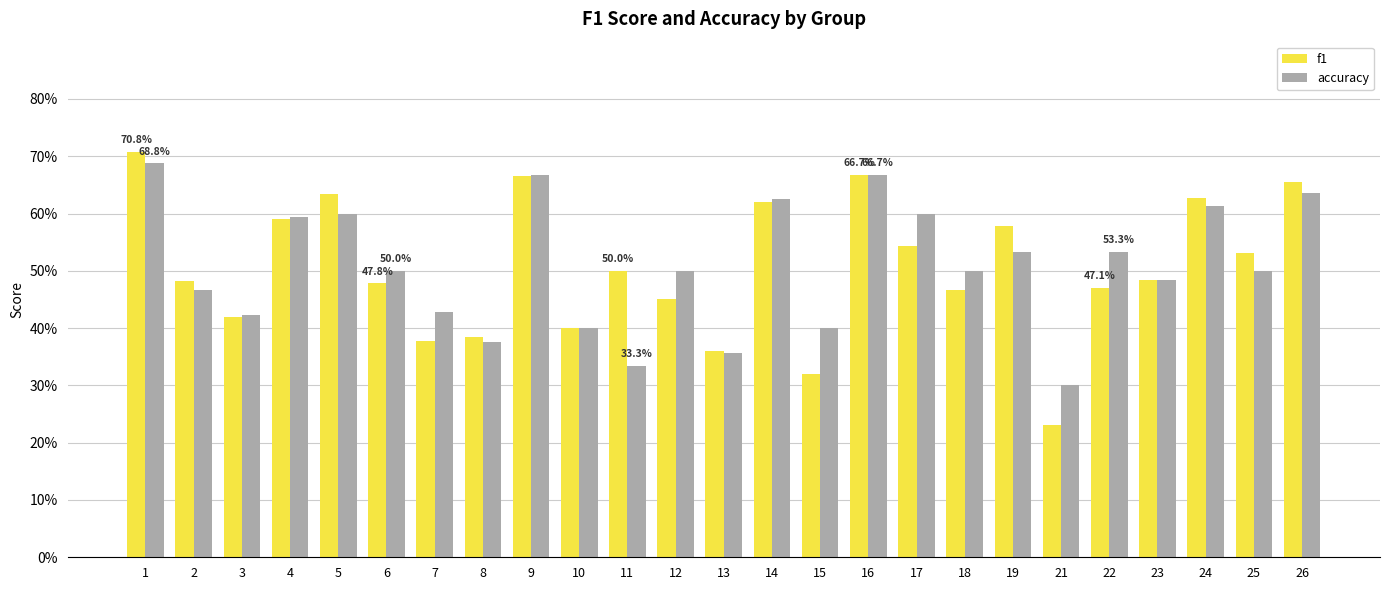

What are all the series names shown in the legend?

f1, accuracy